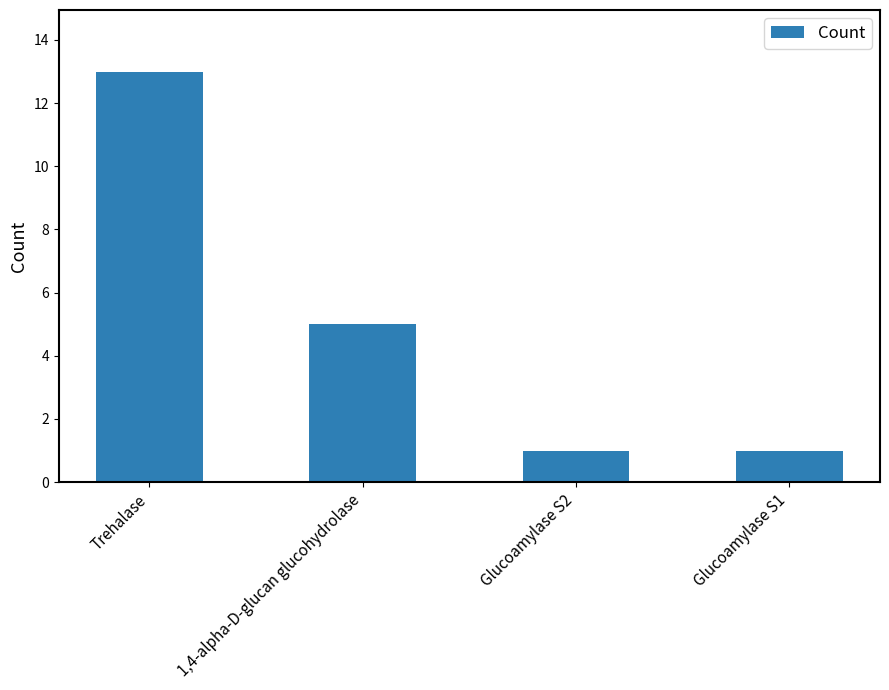

Reading left to right, what are all the values shown in this chart?

13	5	1	1